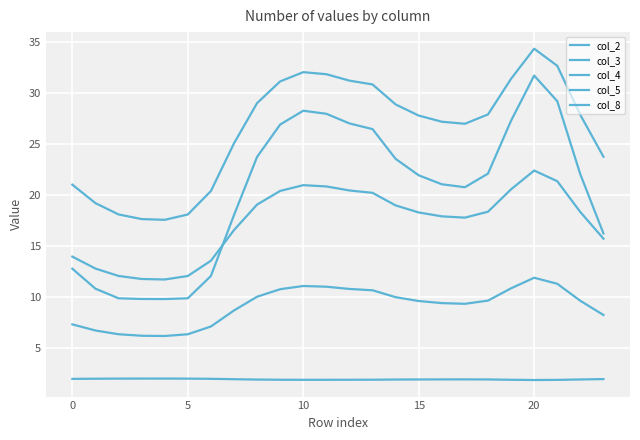

How many series are shown in this chart?

5